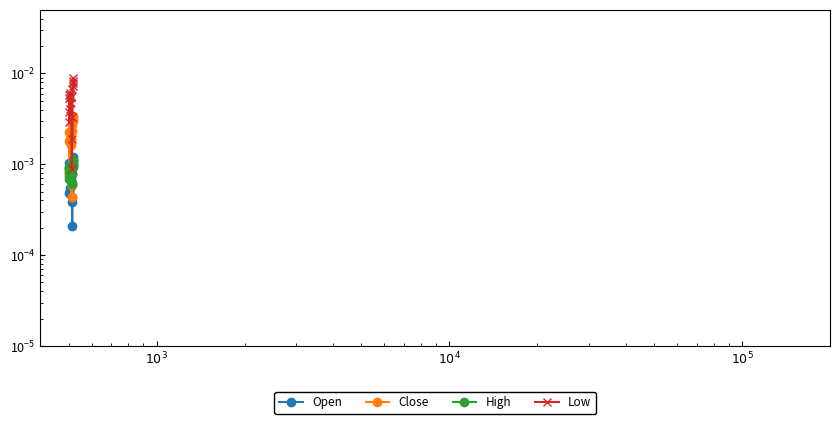

How many lines are shown in the chart?

4